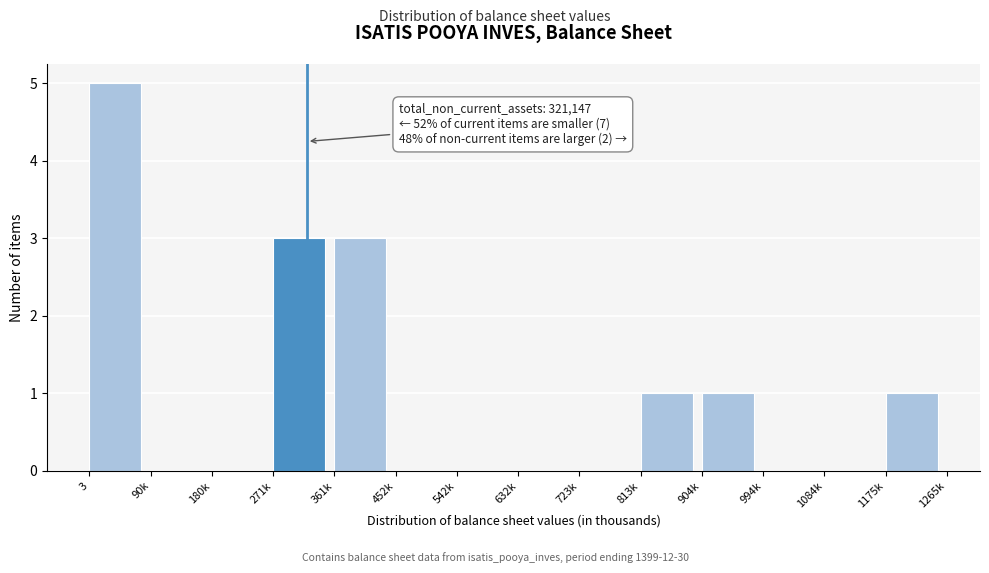

Reading right to left, list all the values displayed in this chart.

1175k=1	1084k=0	994k=0	904k=1	813k=1	723k=0	632k=0	542k=0	452k=0	361k=3	271k=3	180k=0	90k=0	3=5